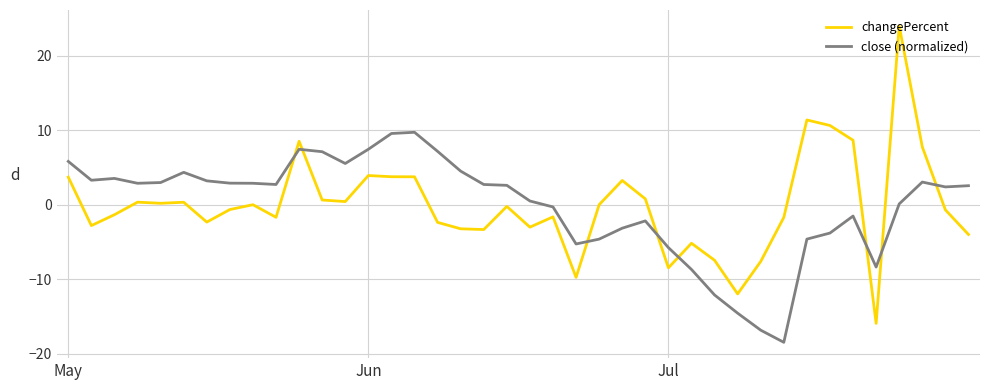

Which series has the largest range (max minus min)?

changePercent